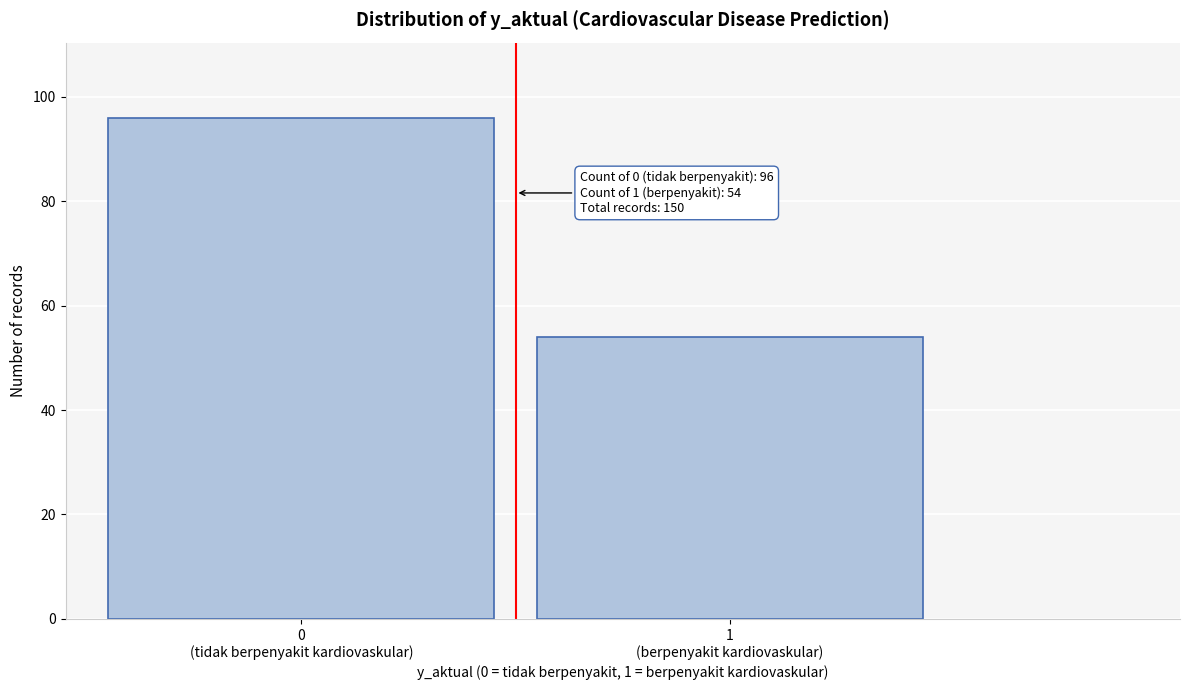

Reading left to right, list all the values displayed in this chart.

96	54